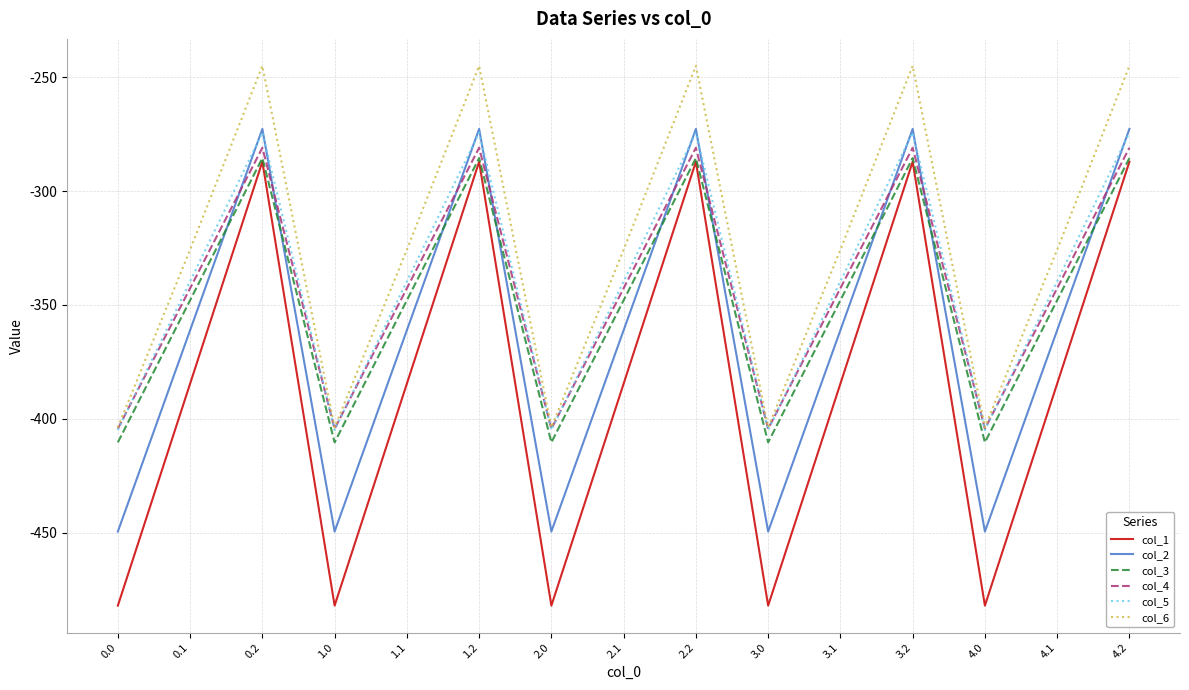

True or false: col_2 and col_1 cross at least once.

False